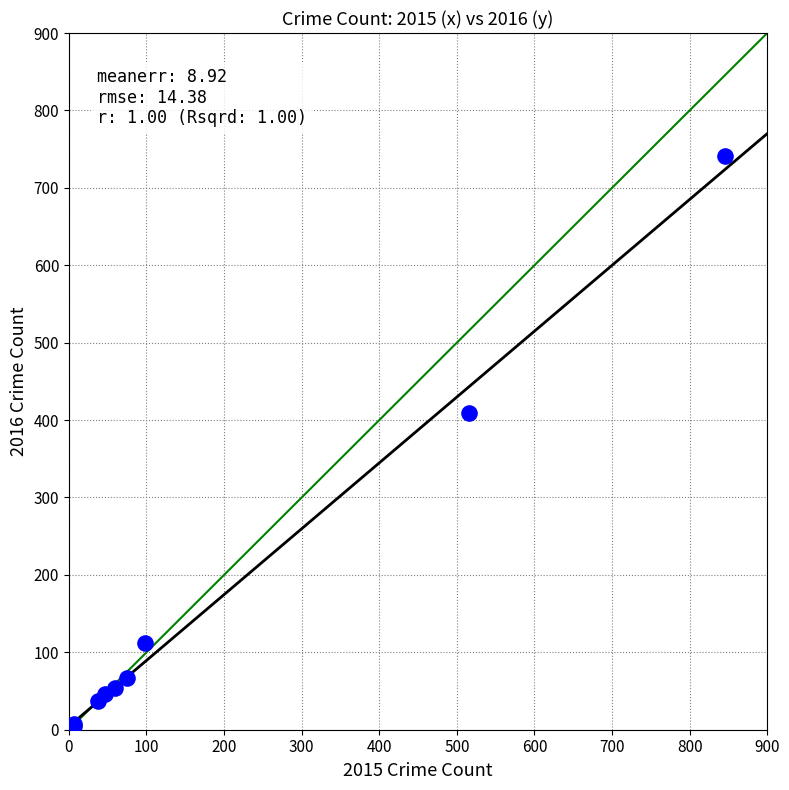

What Y value in the scatter plot is closest to 372?

409